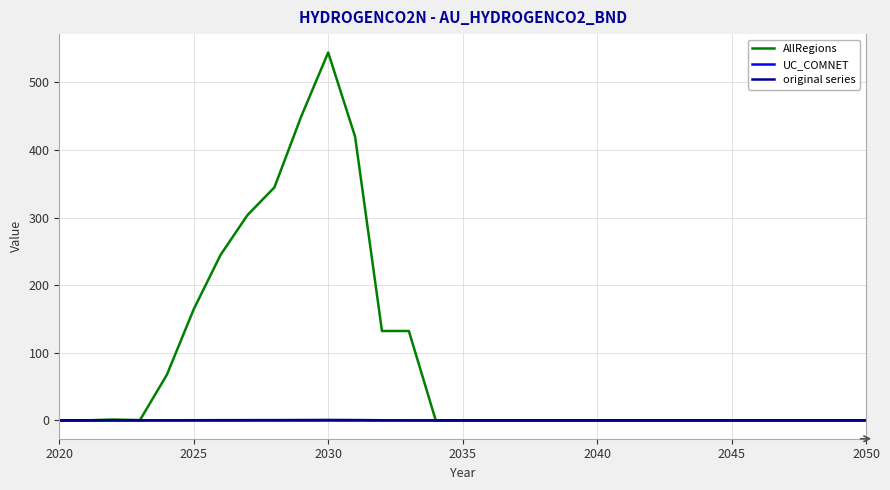

What is the maximum value shown in the chart?

544.1